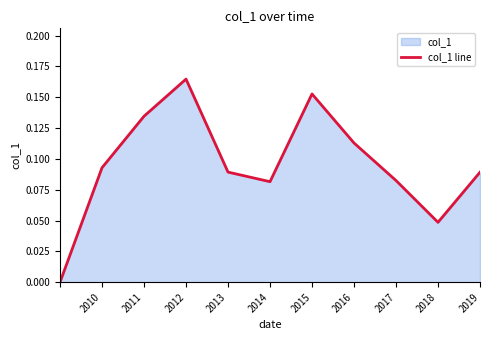

Is it true that the value at 2019 is 0.0?

False